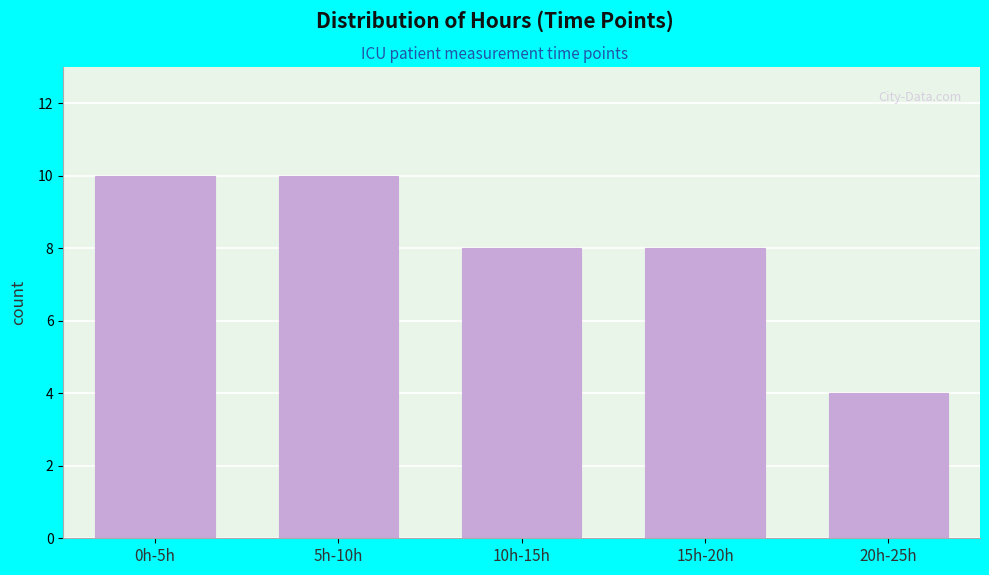

Reading right to left, extract all data points from this chart.

4	8	8	10	10